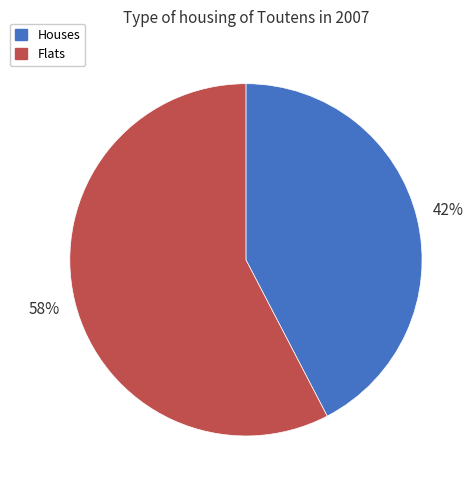

Which category has the biggest portion of the pie?

Flats